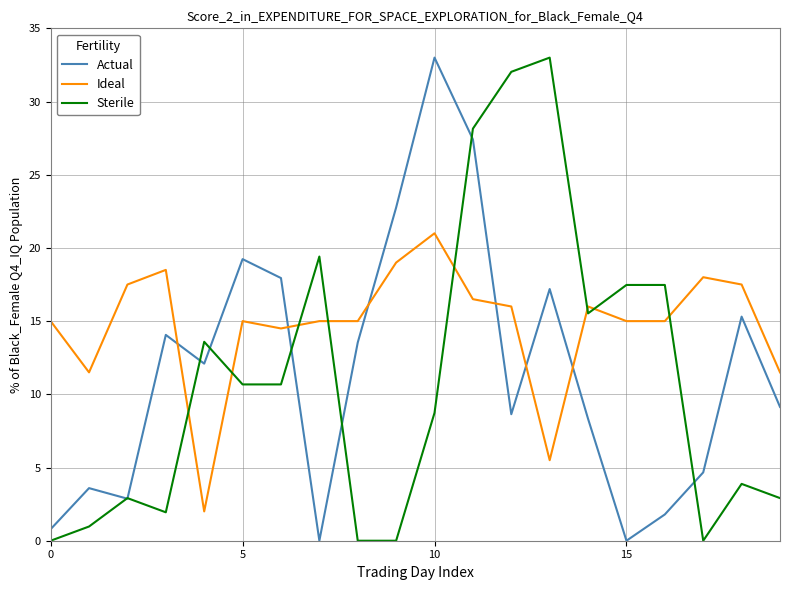

What is the difference between the maximum and second lowest values in the Ideal series?

15.5